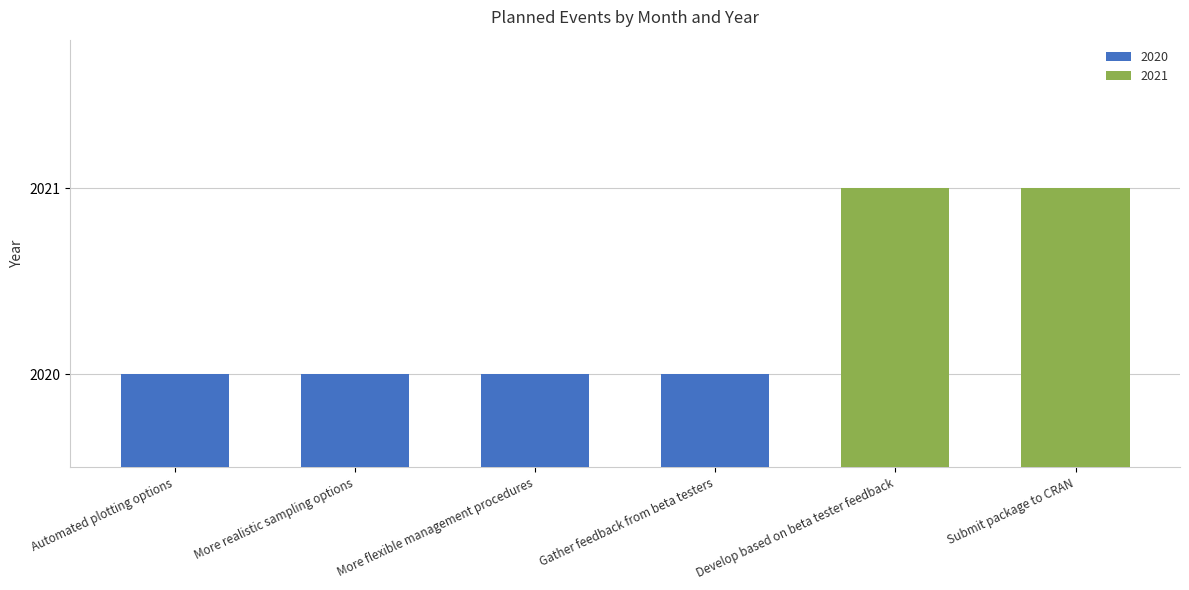

Does the chart contain any negative values?

No